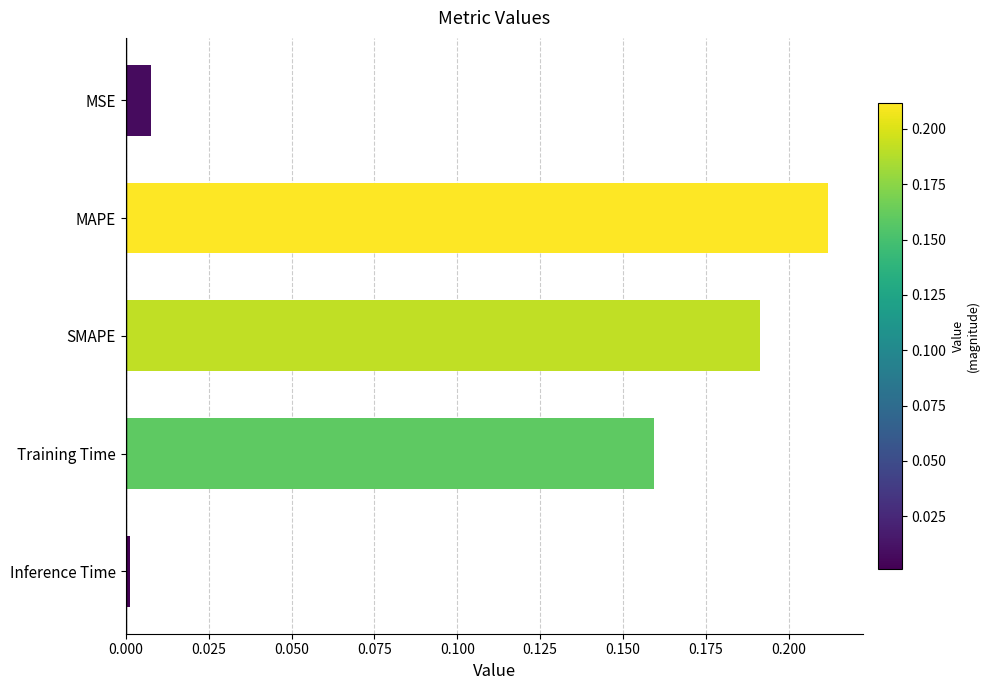

Where is the data nearest to the value 0?

Inference Time